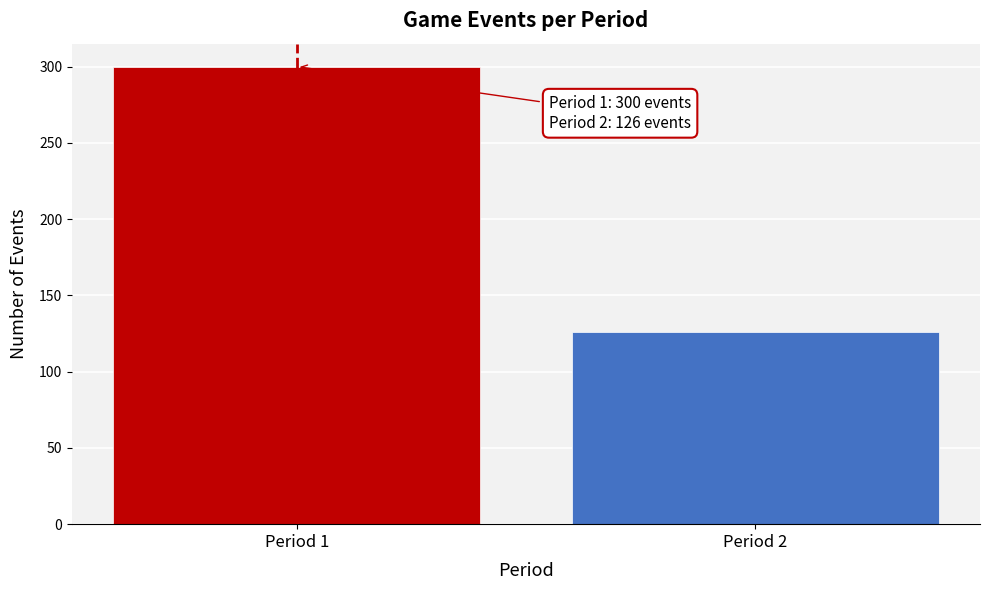

Reading left to right, list all the values displayed in this chart.

300	126